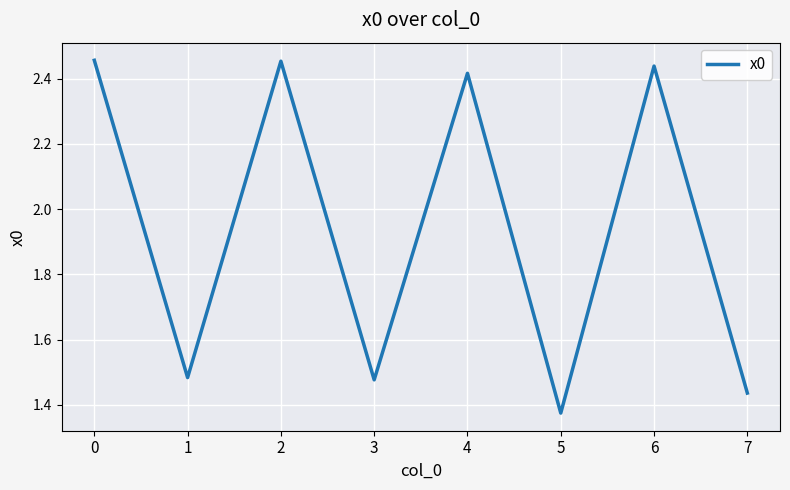

Which label corresponds to the smallest value in the chart?

5